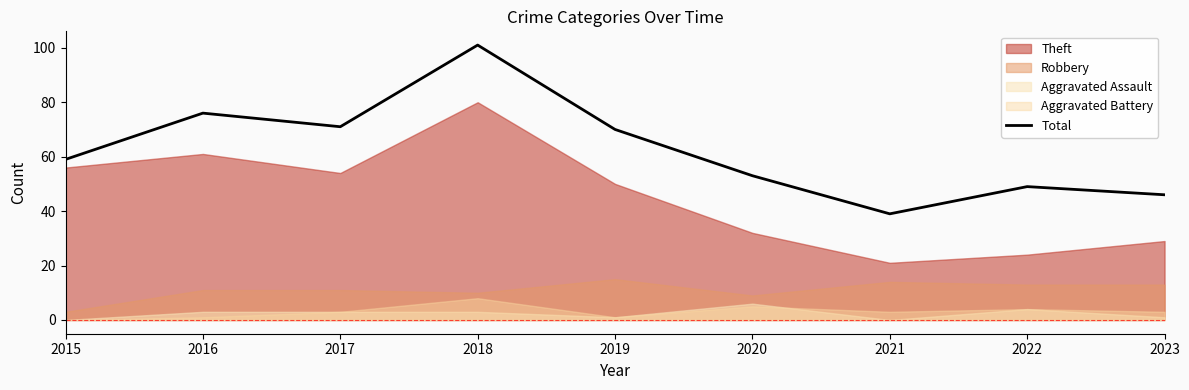

What is the difference between the values at 2022 and 2020?

4